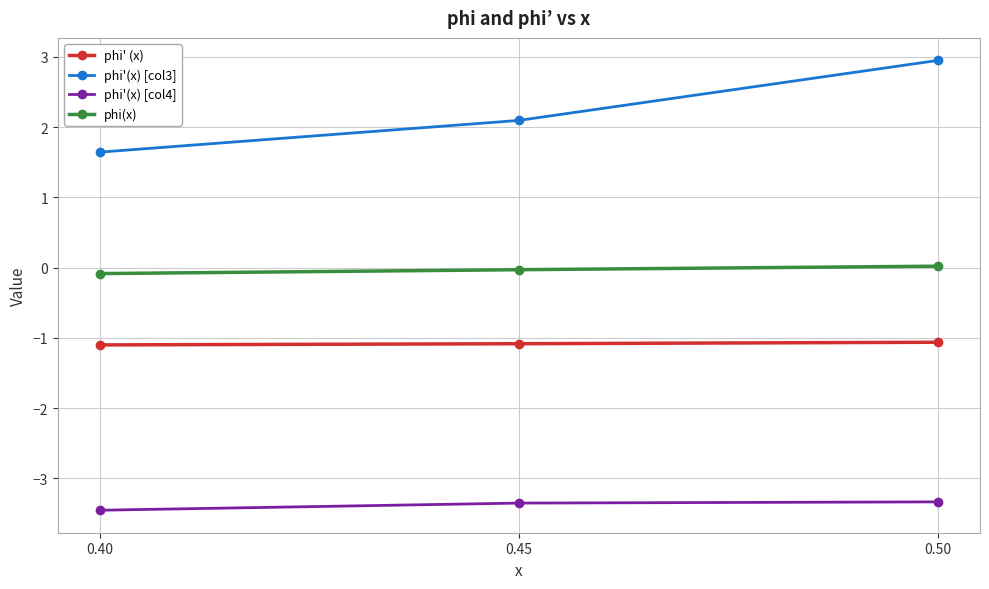

The value of phi'(x) [col4] at 0.40 is -3.5. True or false?

True